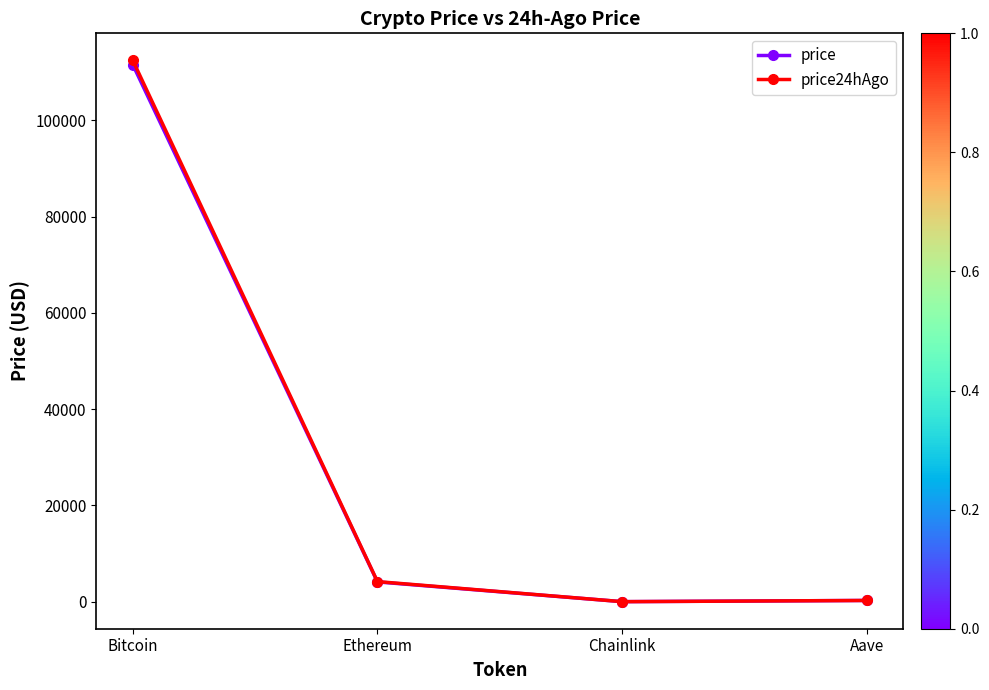

What is the total value across all series at Ethereum?

8313.5